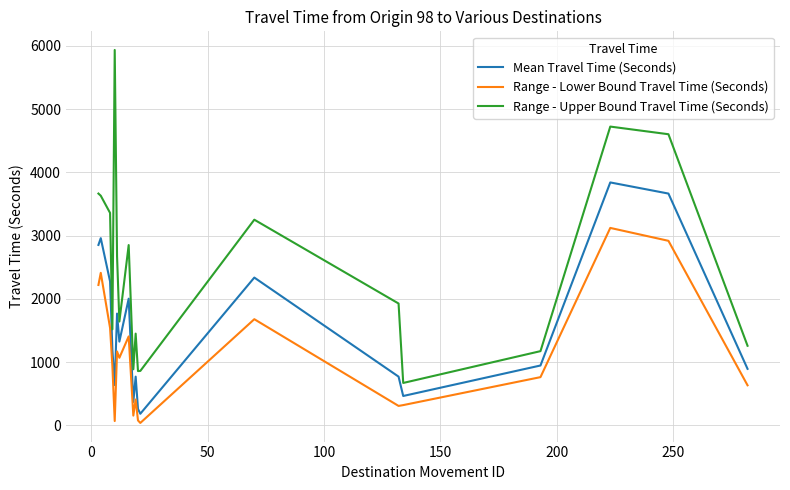

What is the difference between the maximum and second lowest values in the Range - Lower Bound Travel Time (Seconds) series?

3053